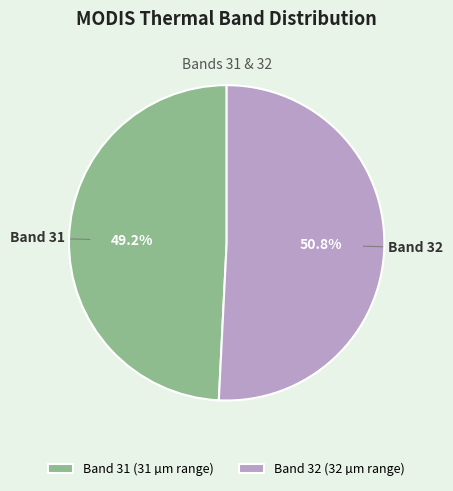

To the nearest percent, what percentage of the pie is Band 31?

49%